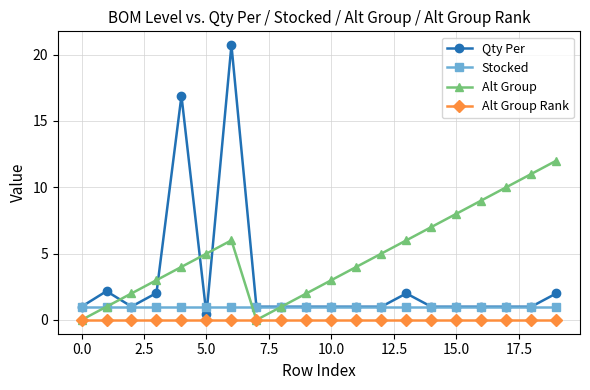

Which series has the largest total across all categories?

Alt Group